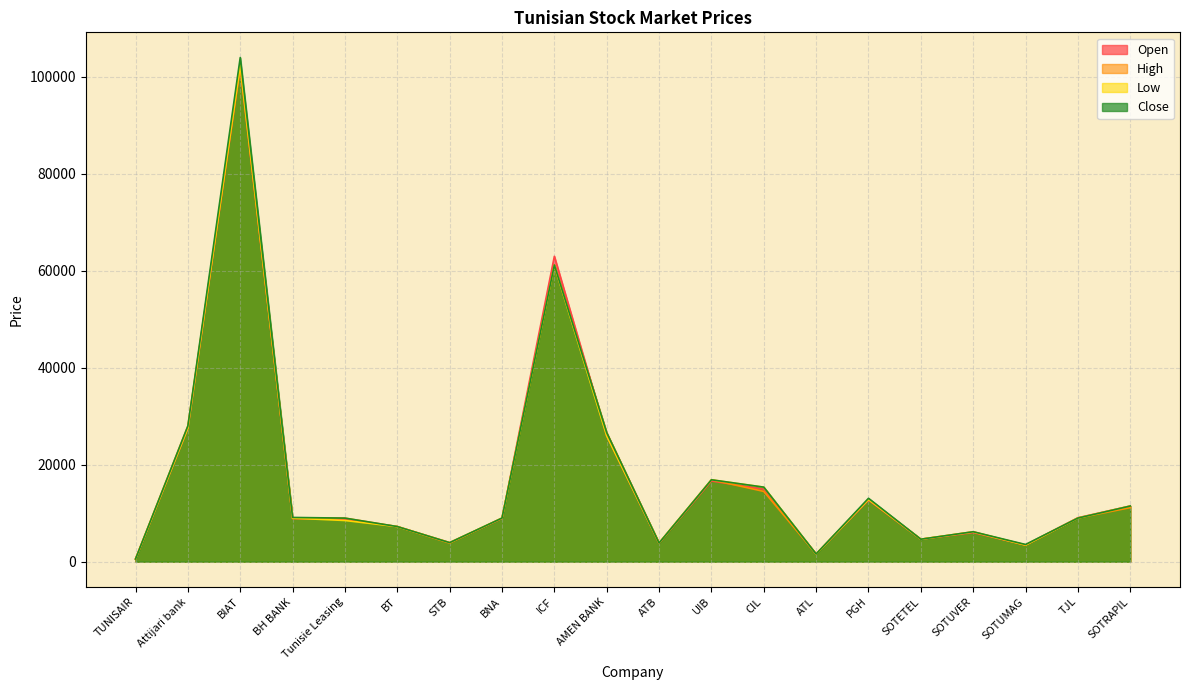

True or false: Close and High intersect in this chart.

False